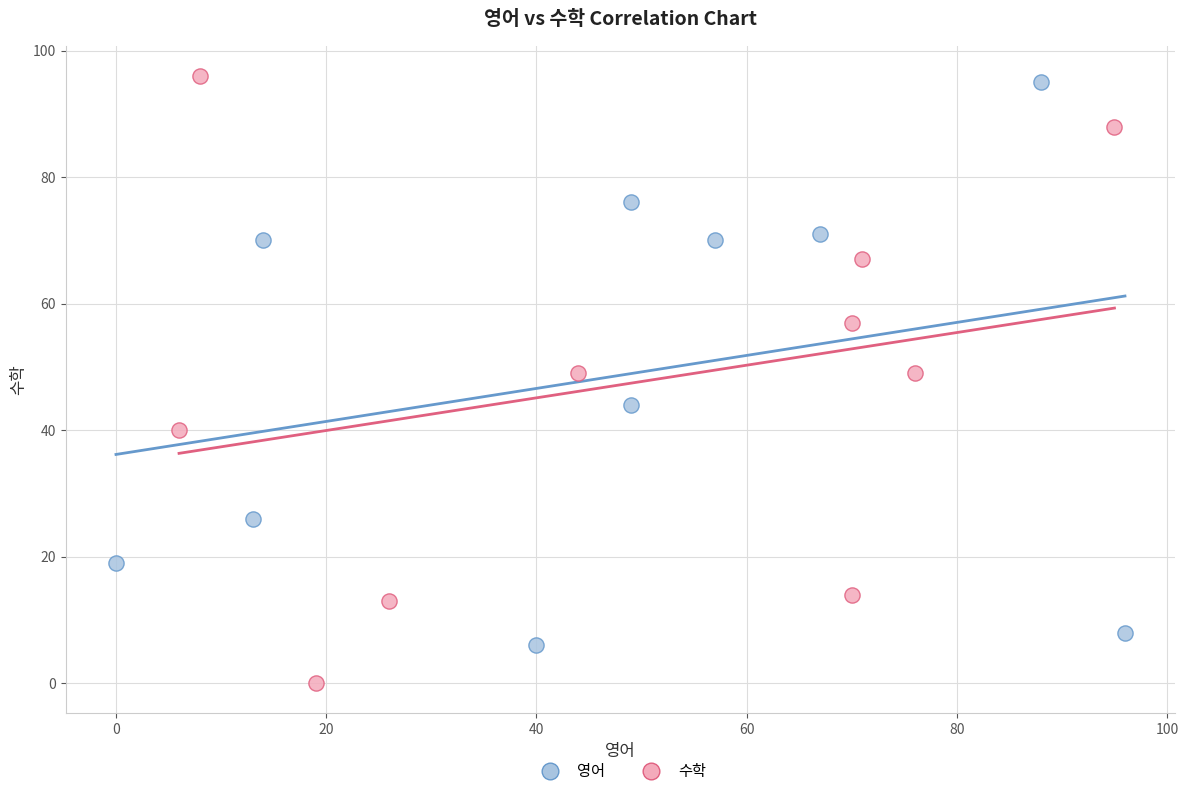

Which series has the largest Y range (max minus min)?

수학